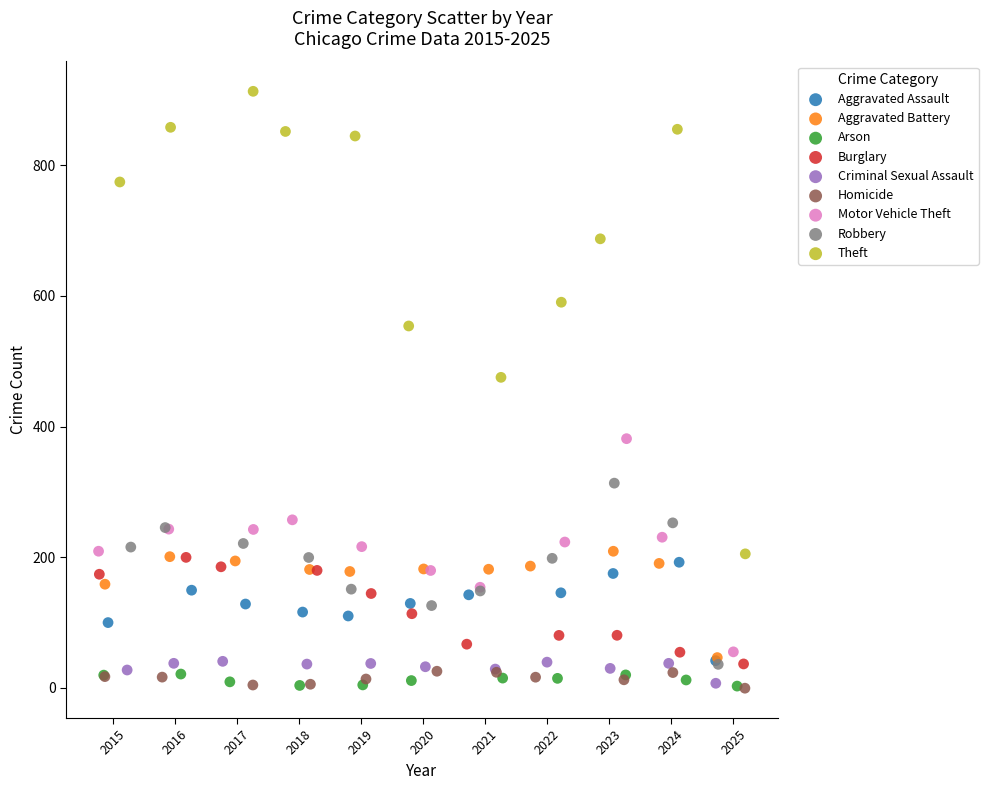

Which series has the widest spread of Y values?

Theft